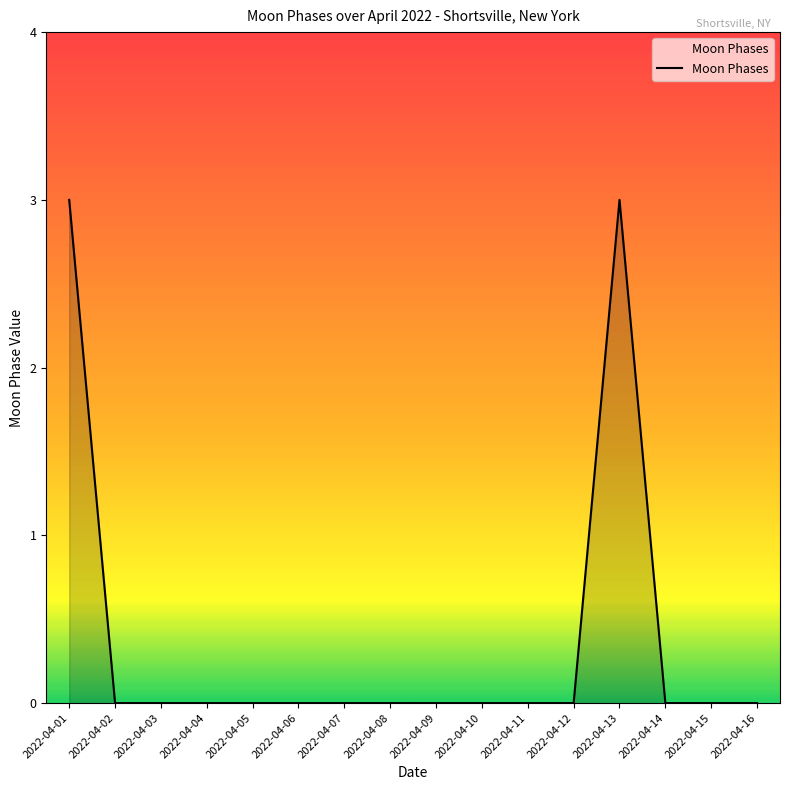

What is the greatest value displayed?

3